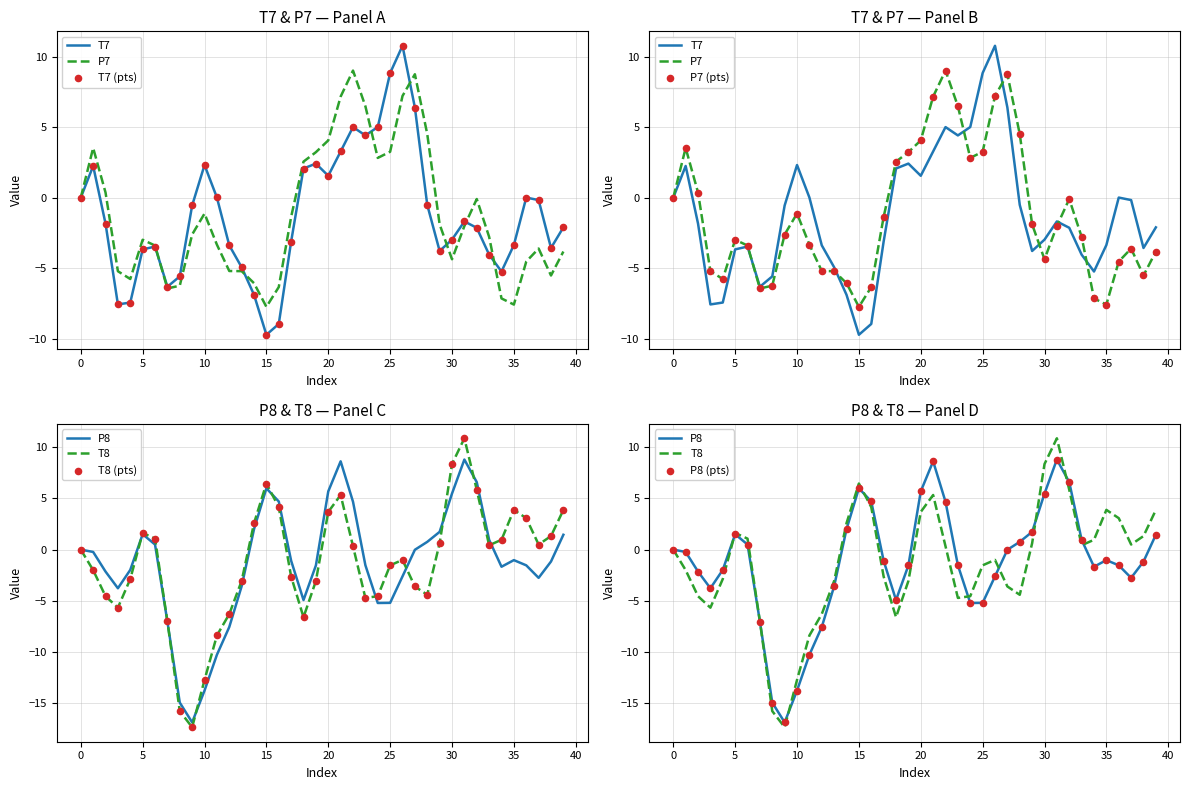

What are all the series names shown in the legend?

T7, P7, P8, T8